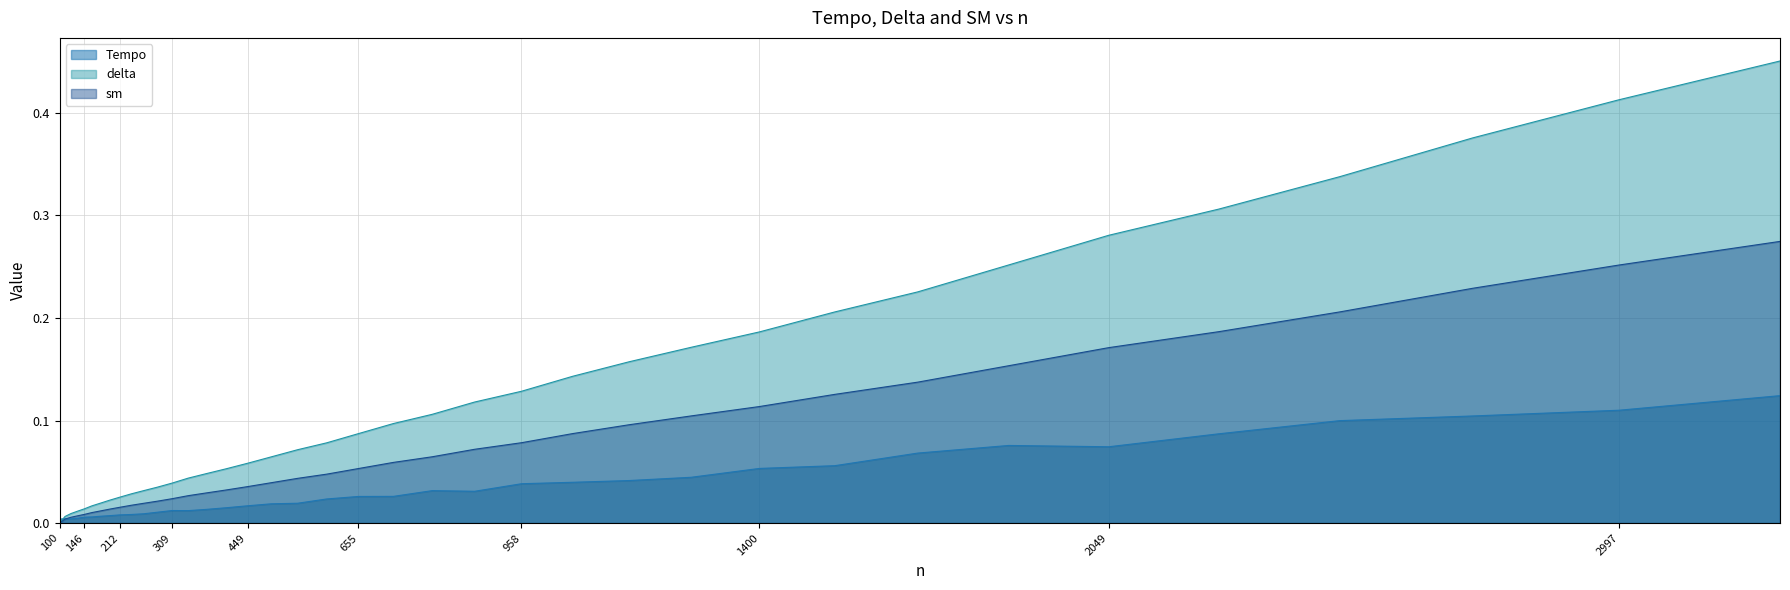

True or false: delta and sm intersect in this chart.

False